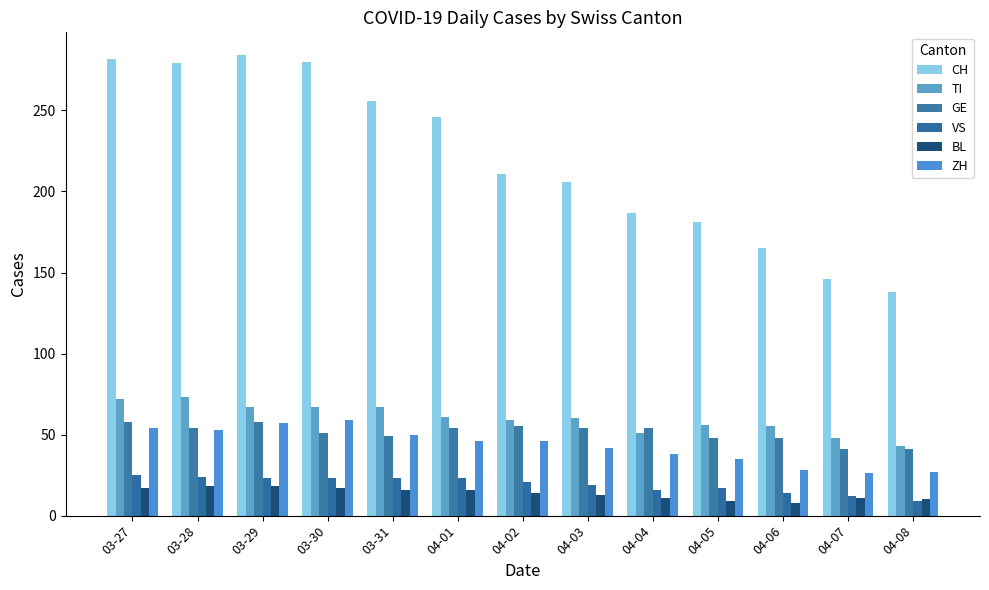

How many series are shown in this chart?

6